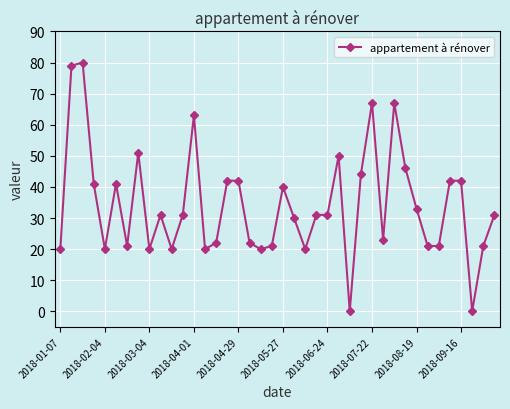

What is the maximum value shown in the chart?

80